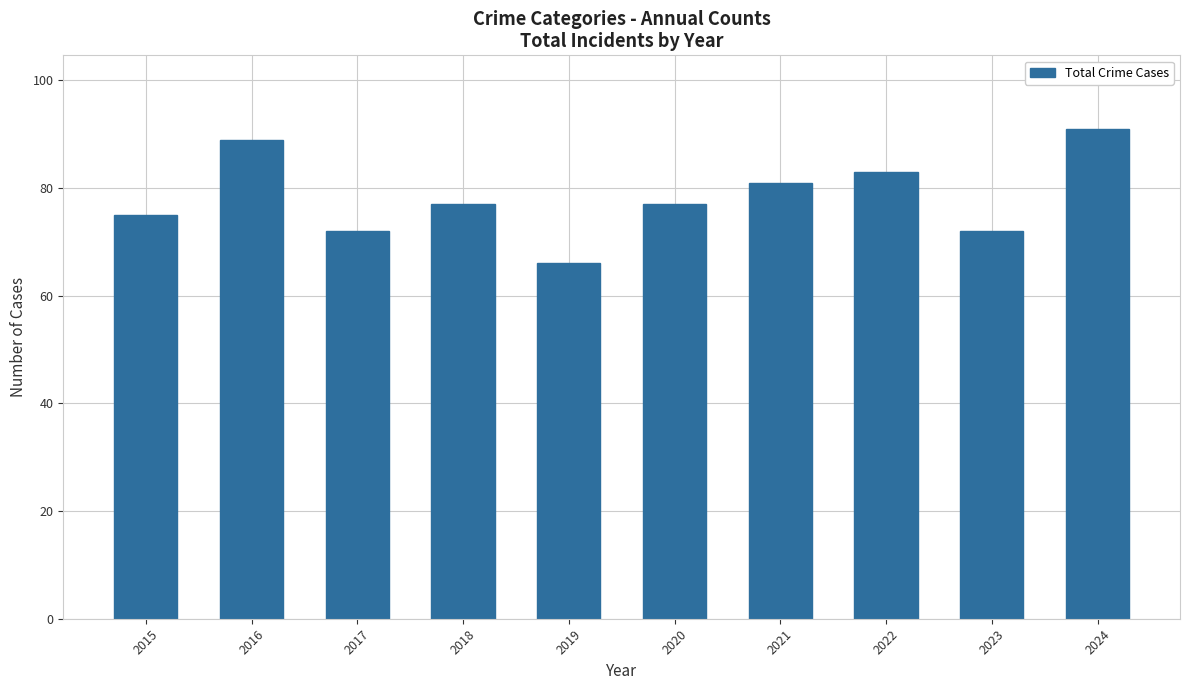

What is the average value?

78